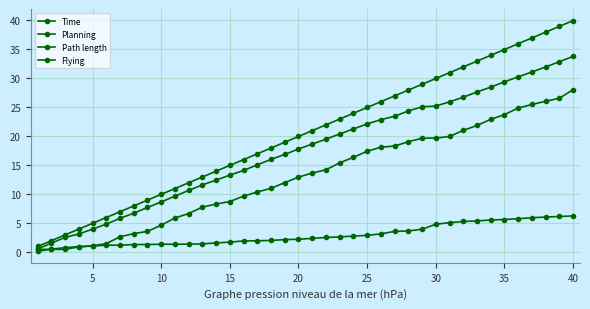

True or false: Time and Path length intersect in this chart.

False